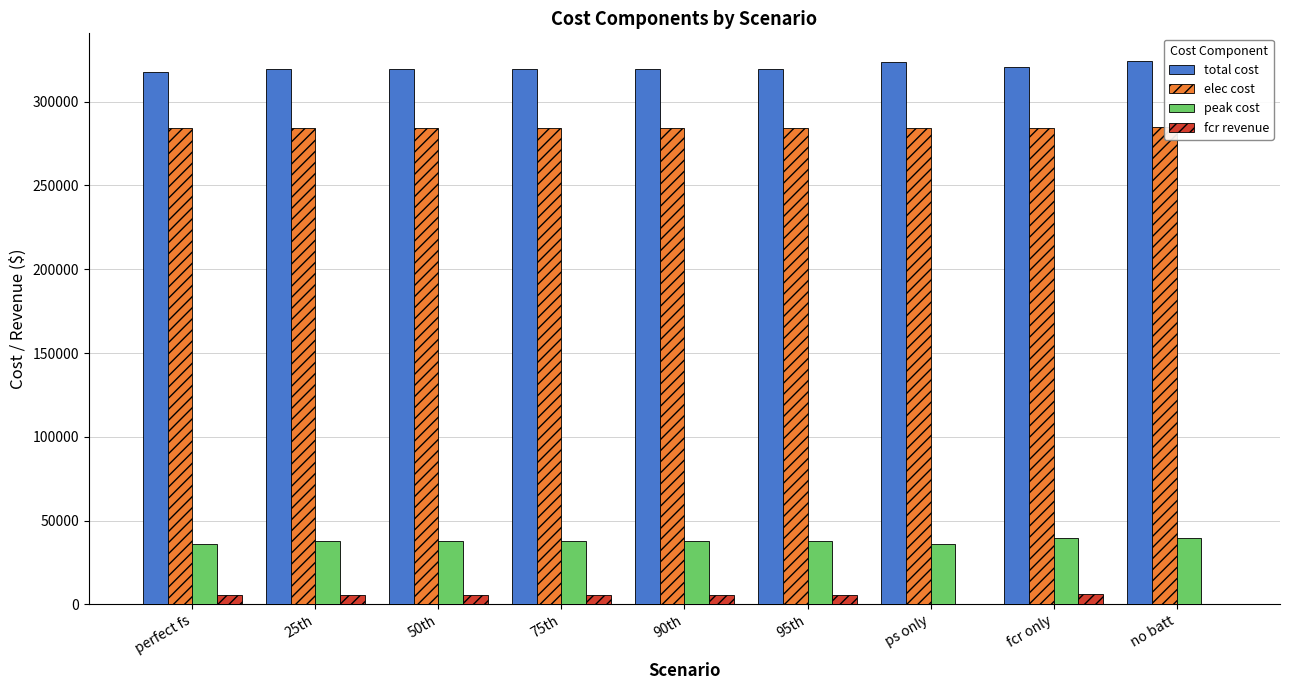

Which label corresponds to the largest value in the chart?

no batt